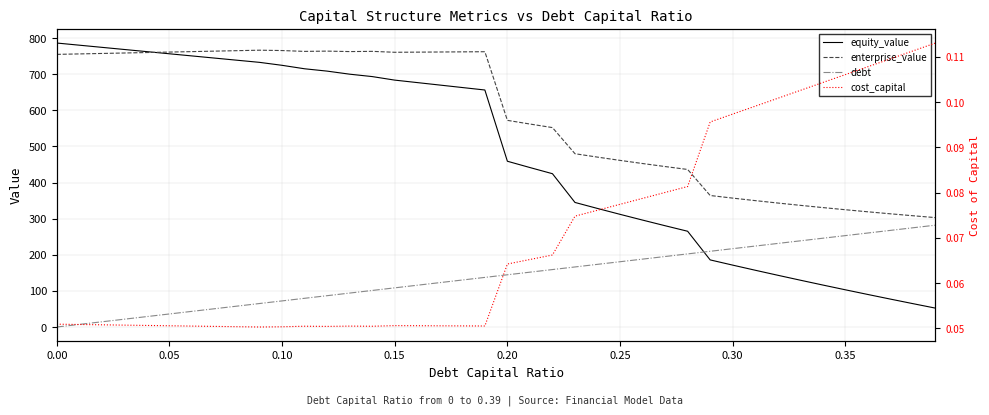

What is the average value of the cost_capital series?

0.1